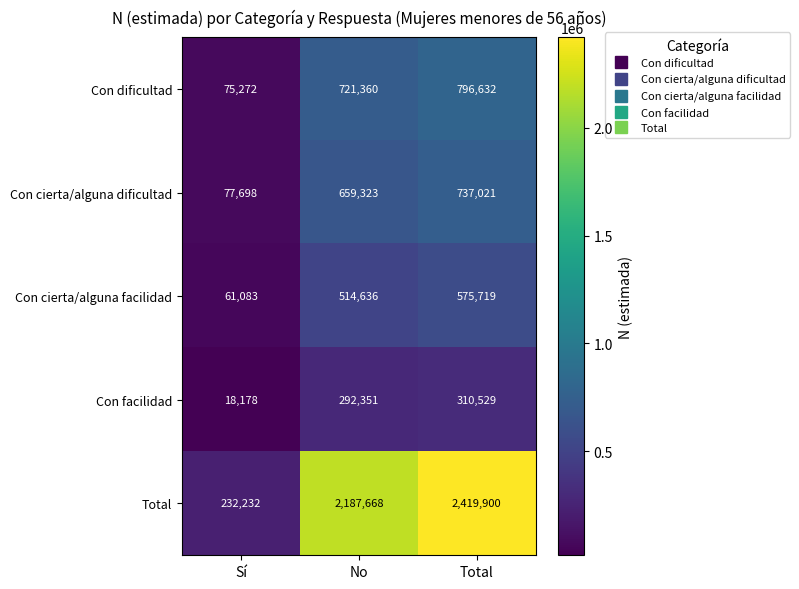

What is the total value across all series at No?

4375338